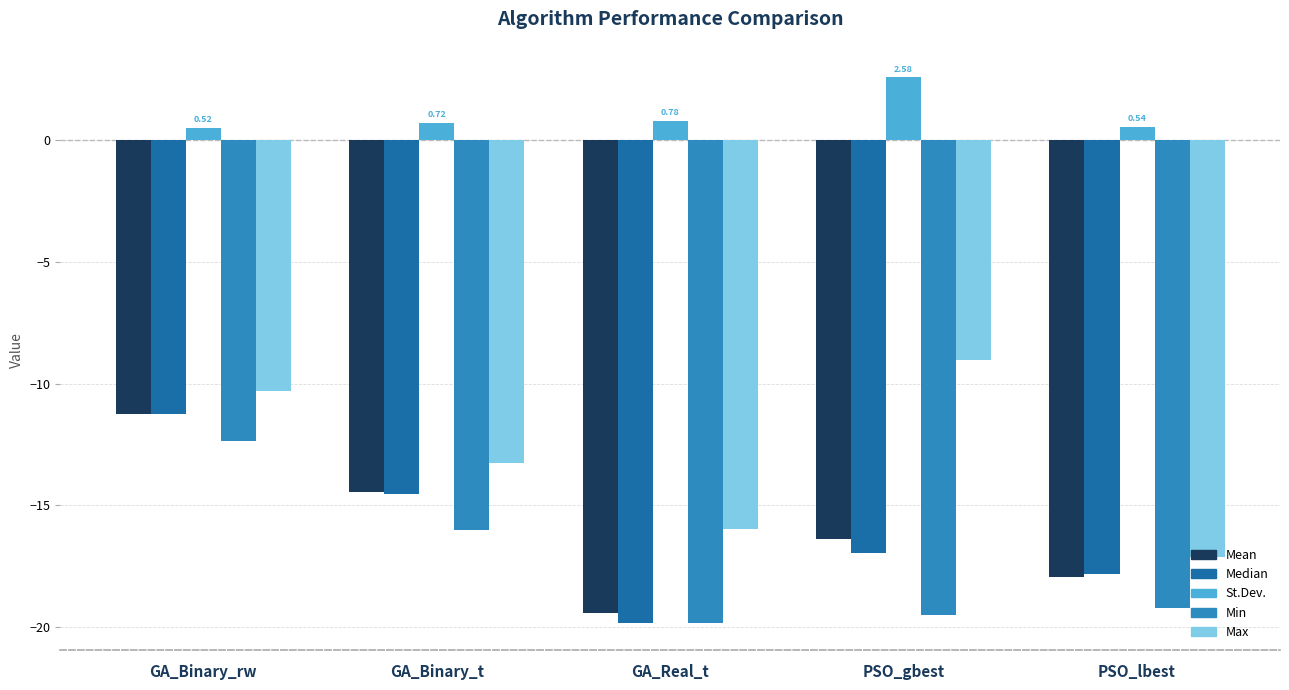

Where does the Mean series first go above -16?

GA_Binary_rw